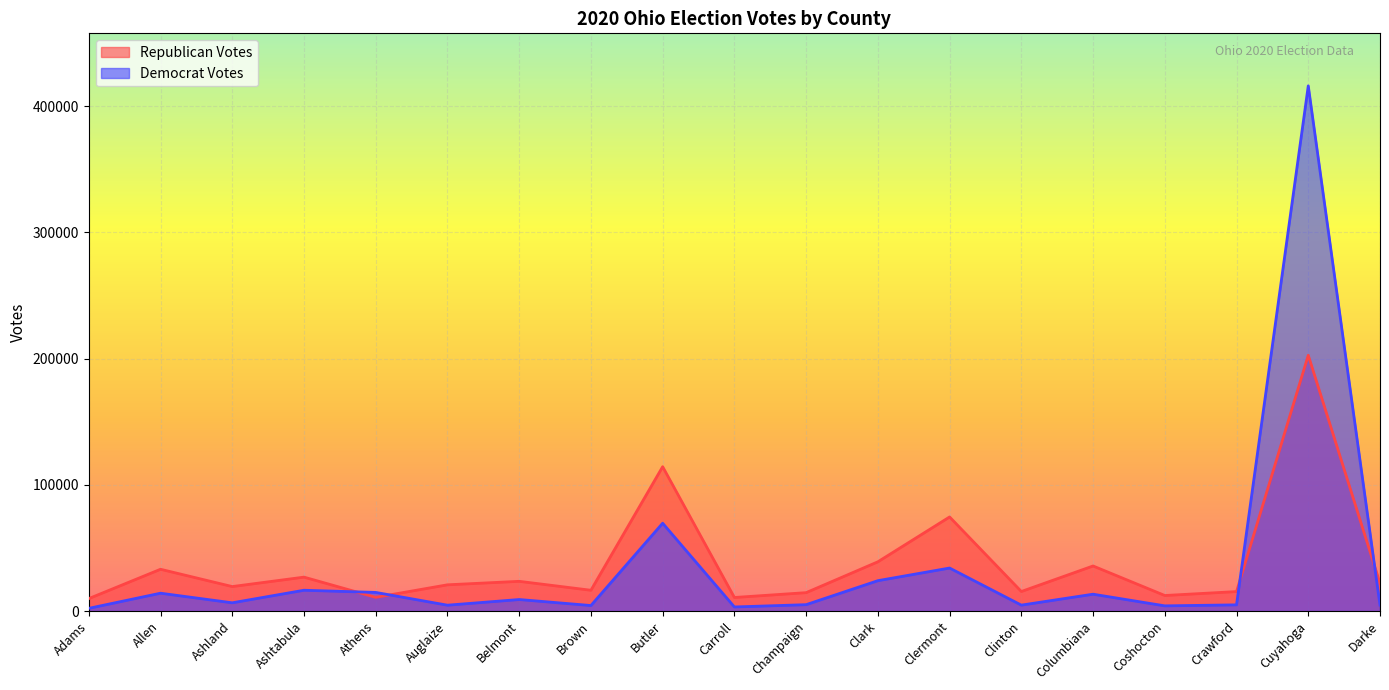

How many interior local peaks does the Democrat Votes series have?

7